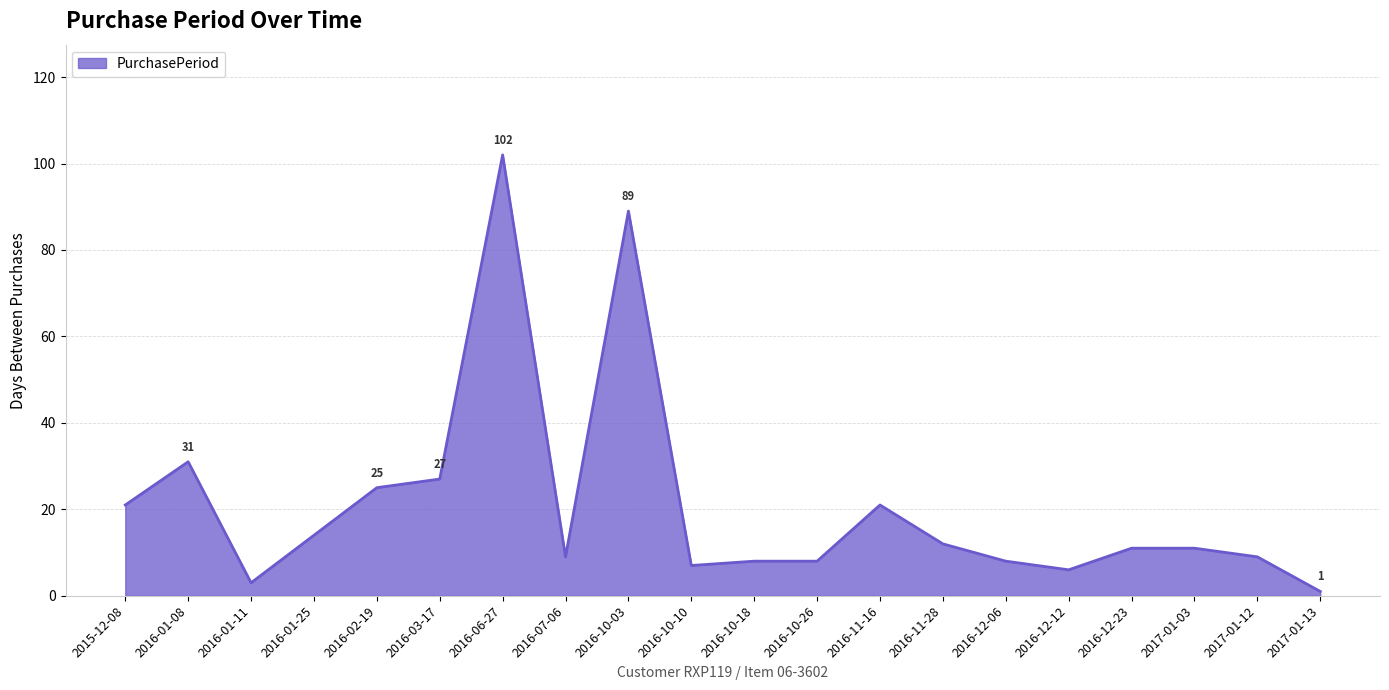

What is the difference between the values at 2016-11-28 and 2015-12-08?

9